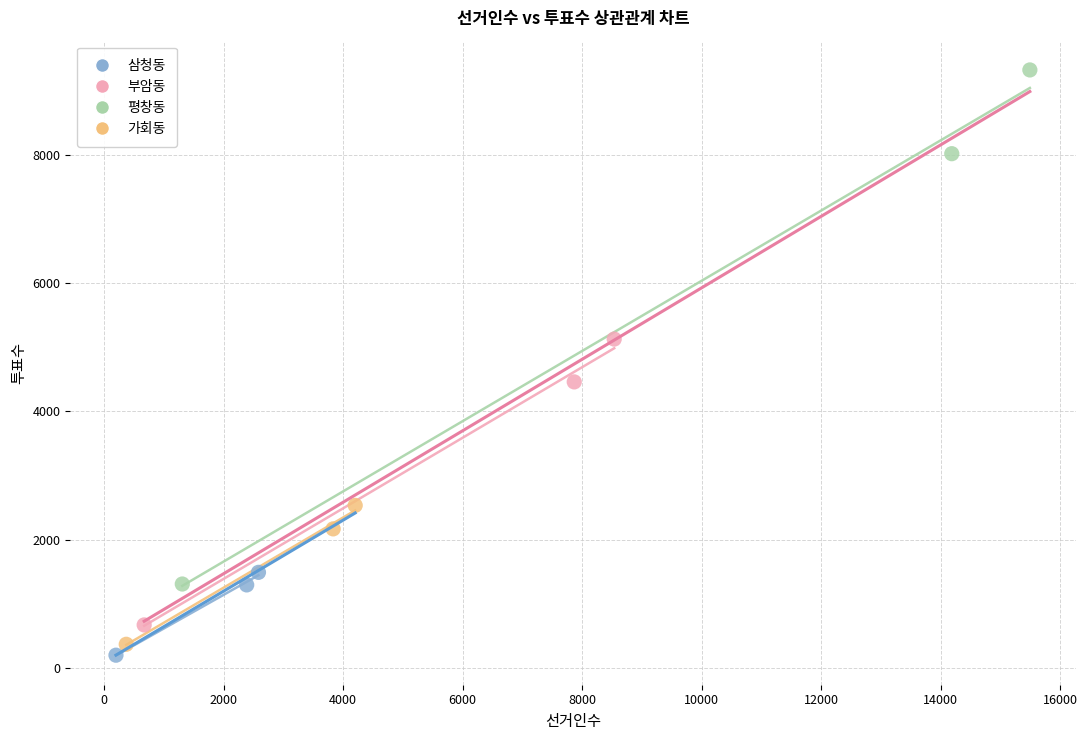

Which series reaches the minimum Y coordinate?

삼청동